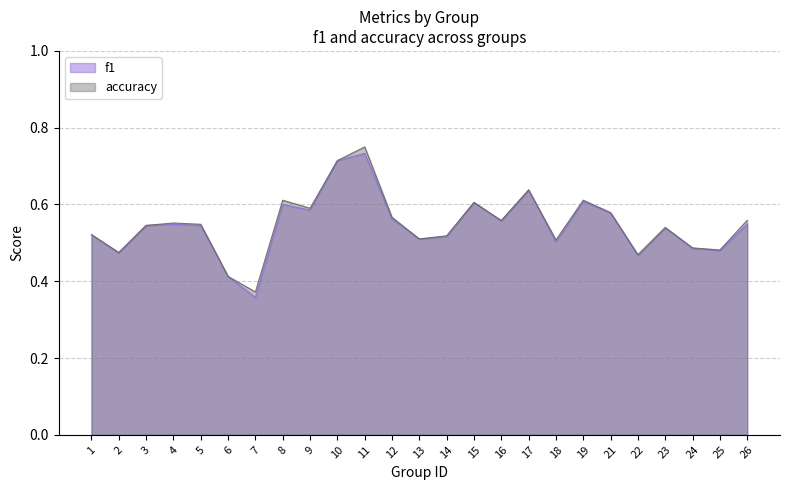

Is it true that f1 equals 0.5 at 23?

True